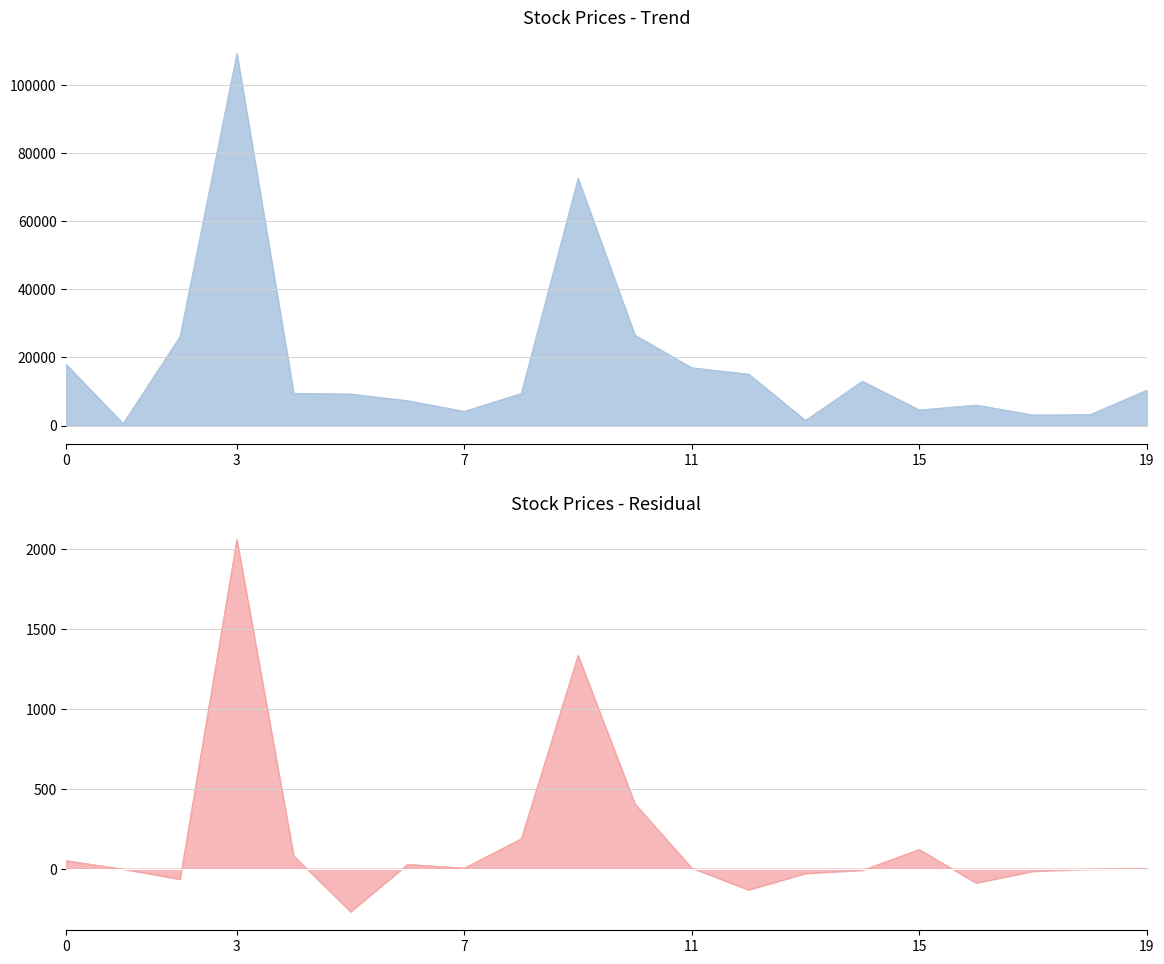

True or false: col_4 (Price 2) has more than 1 interior local peaks.

True